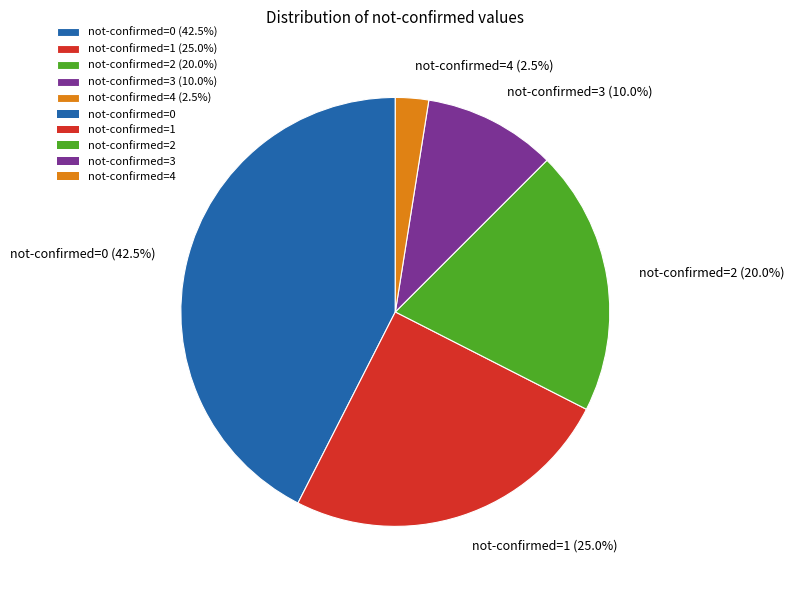

To the nearest percent, what is the average slice percentage?

20%